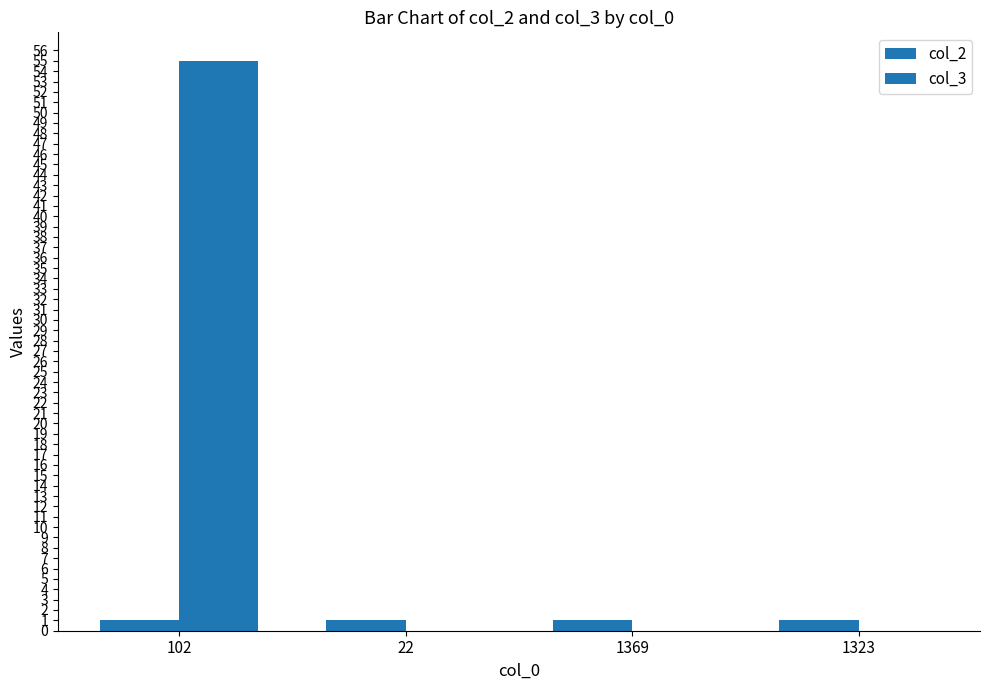

Does the chart contain stacked bars?

No